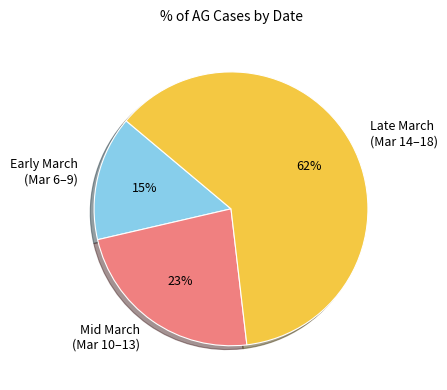

How many segments does this pie chart have?

3